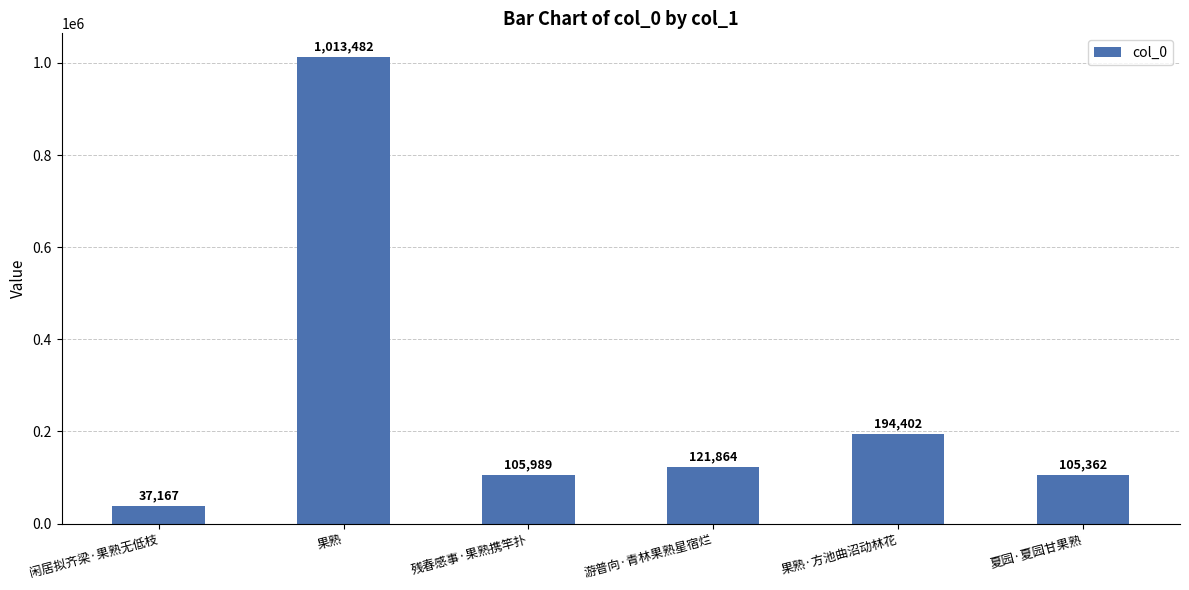

Reading left to right, extract all data points from this chart.

37167	1013482	105989	121864	194402	105362